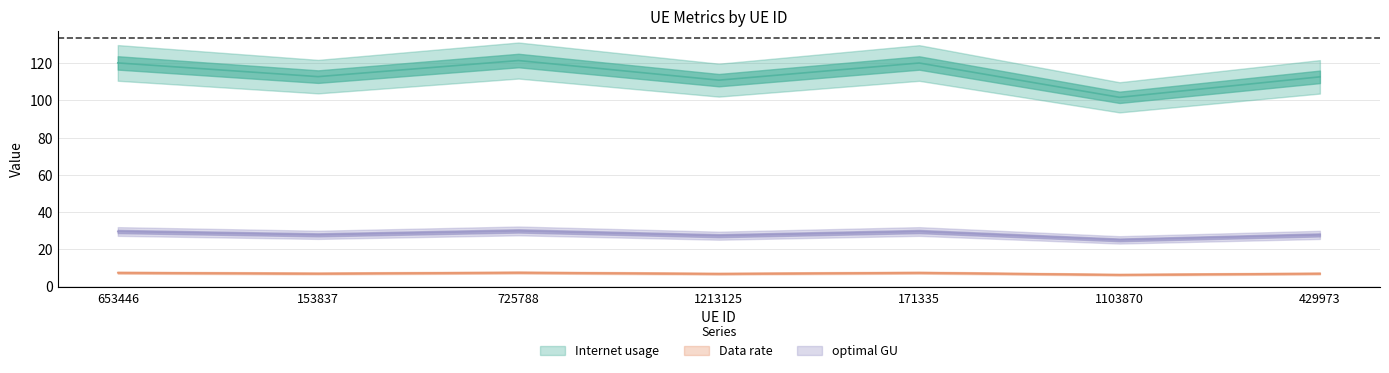

How many lines are shown in the chart?

3